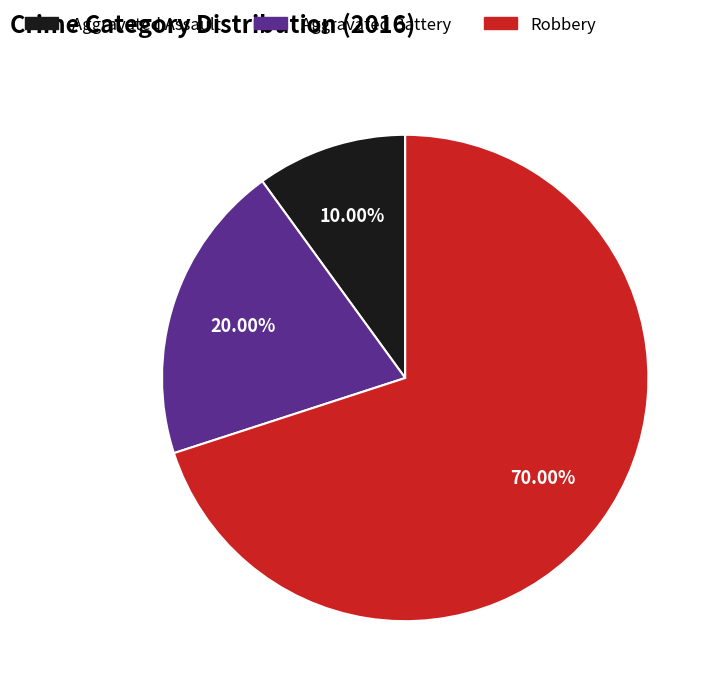

Which category accounts for the majority?

Robbery